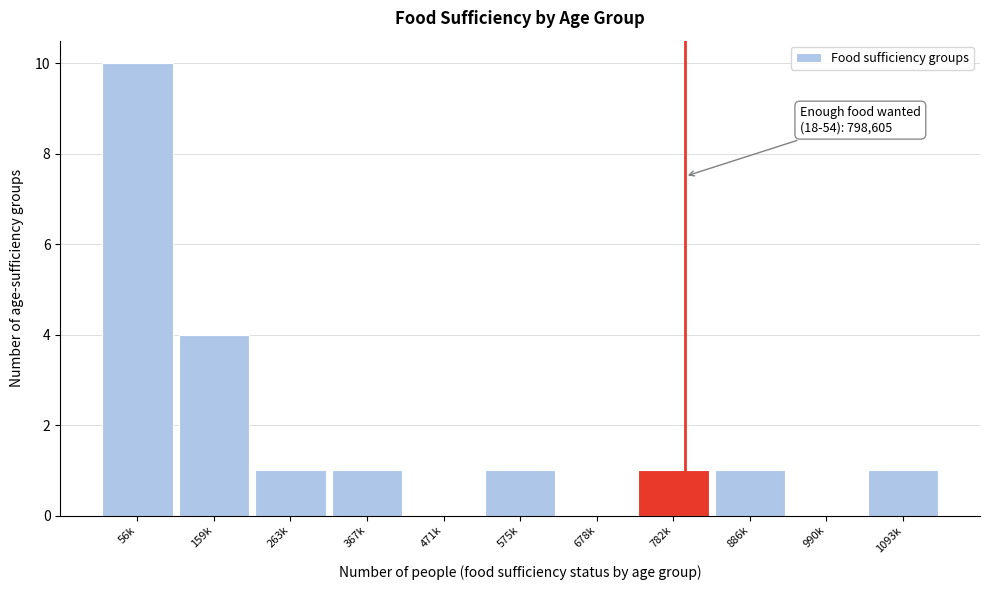

Reading left to right, list all the values displayed in this chart.

56k=10	159k=4	263k=1	367k=1	471k=0	575k=1	678k=0	782k=1	886k=1	990k=0	1093k=1